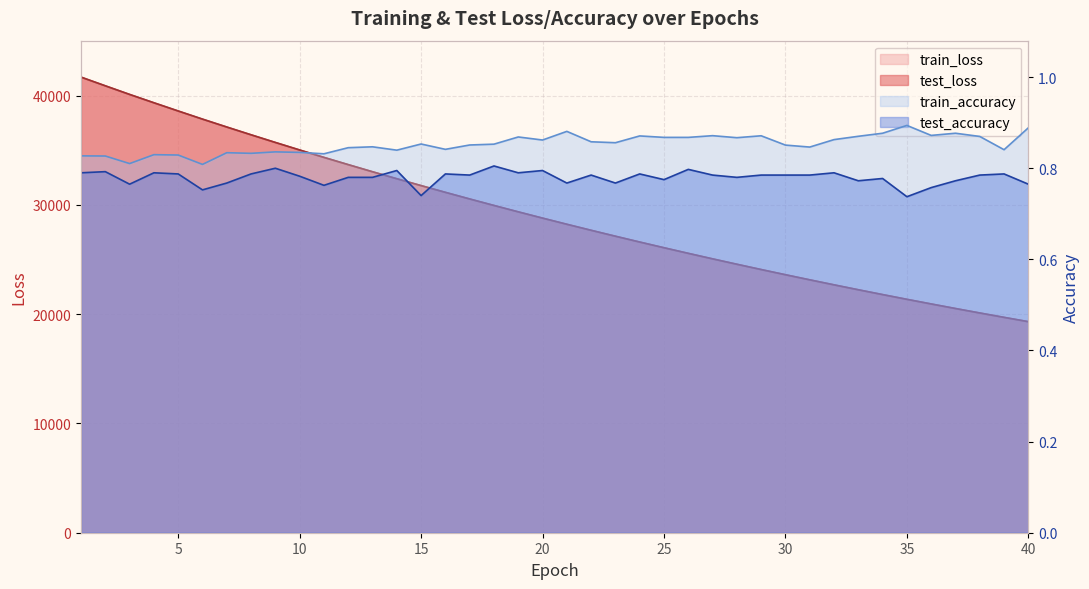

How many data points does each series have?

40